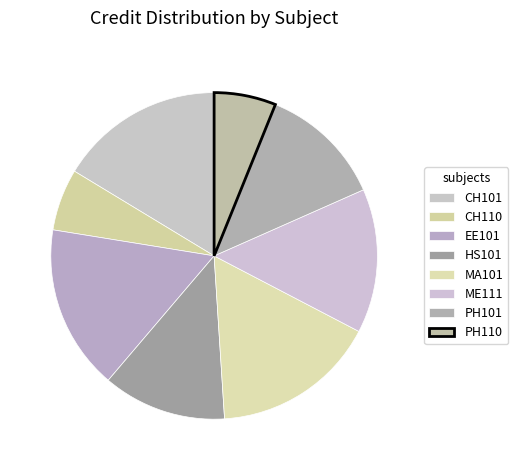

Between MA101 and CH101, which is larger?

MA101